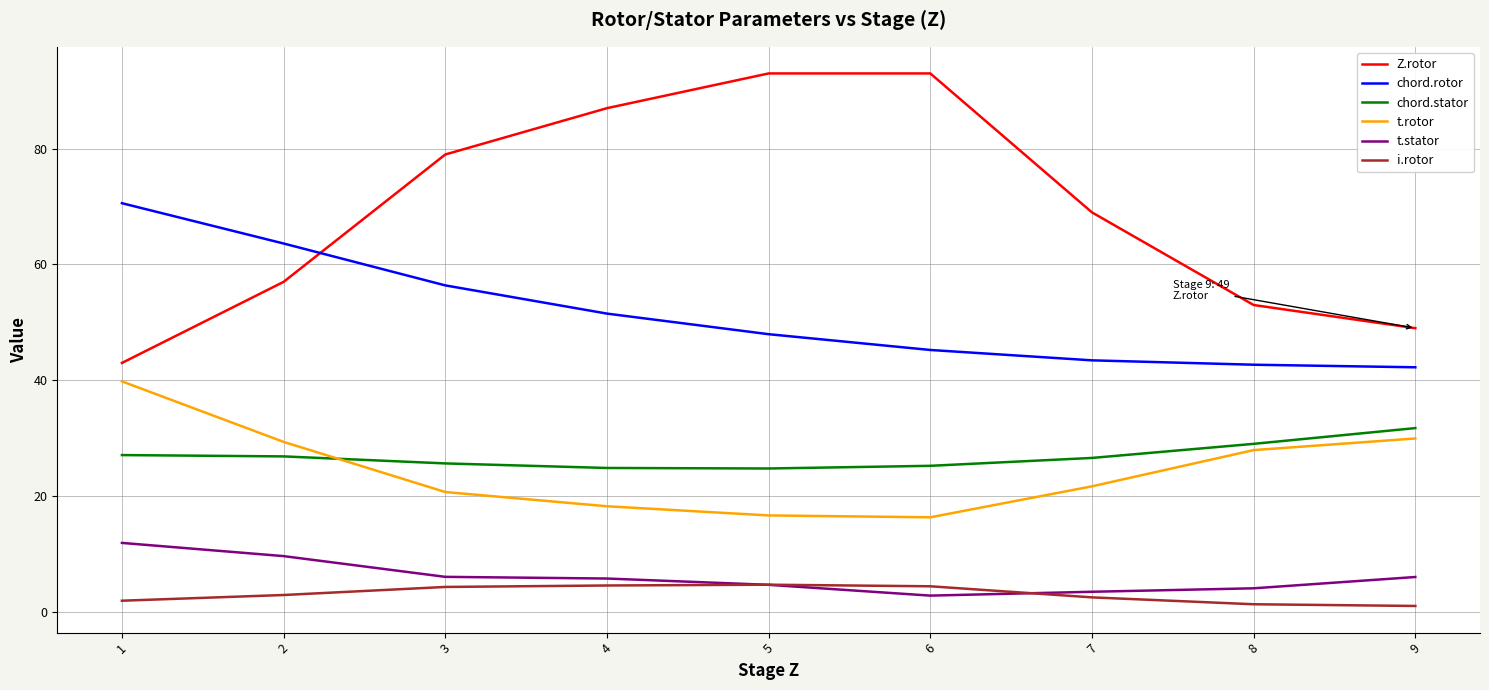

What is the maximum value shown in the chart?

93.0